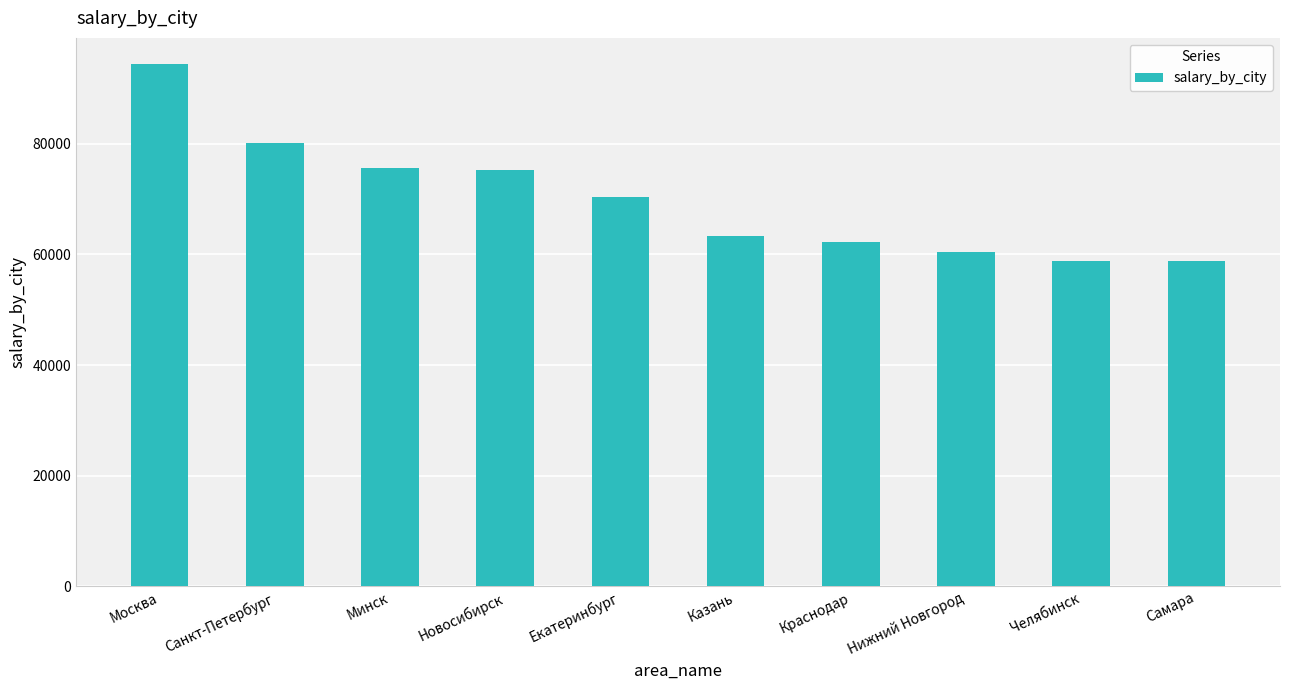

The chart shows a value of 58724 at Самара. True or false?

True